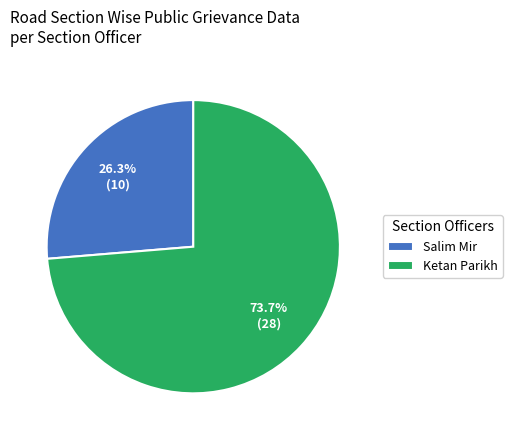

How many segments does this pie chart have?

2